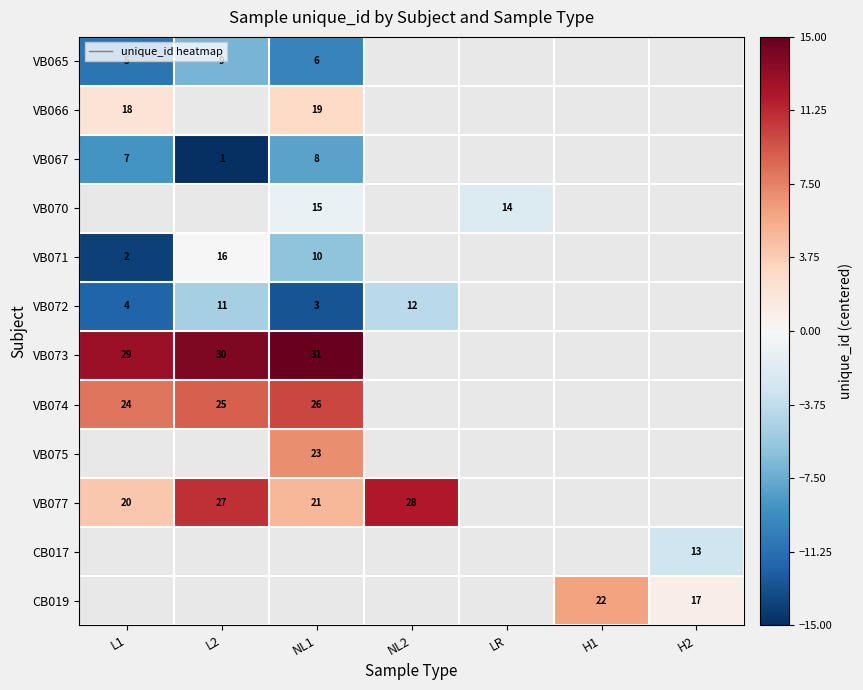

Is it true that VB065 equals 6 at L2?

False